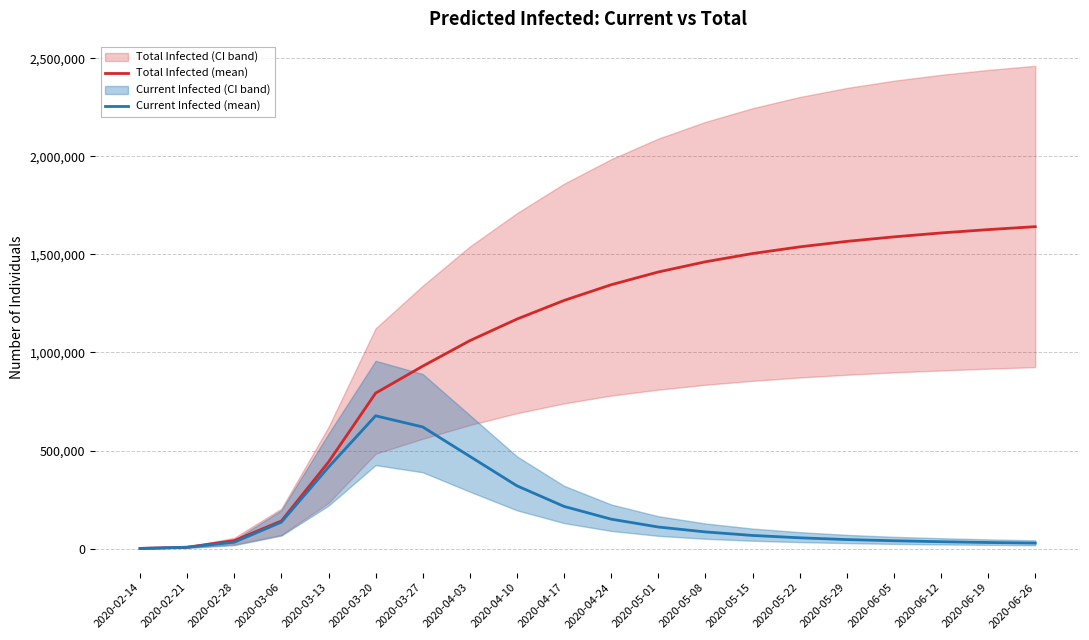

Reading right to left, extract all data points from this chart.

Total Infected (mean): 2020-06-26=1641000	2020-06-19=1626000	2020-06-12=1609000	2020-06-05=1589000	2020-05-29=1566000	2020-05-22=1538000	2020-05-15=1504000	2020-05-08=1462000	2020-05-01=1410000	2020-04-24=1345000	2020-04-17=1265000	2020-04-10=1170000	2020-04-03=1060000	2020-03-27=930000	2020-03-20=792452	2020-03-13=441090	2020-03-06=140937	2020-02-28=40810	2020-02-21=6903	2020-02-14=863
Current Infected (mean): 2020-06-26=28000	2020-06-19=31000	2020-06-12=35000	2020-06-05=40000	2020-05-29=46000	2020-05-22=55000	2020-05-15=67000	2020-05-08=85000	2020-05-01=110000	2020-04-24=150000	2020-04-17=215000	2020-04-10=320000	2020-04-03=470000	2020-03-27=620000	2020-03-20=676922	2020-03-13=415206	2020-03-06=134896	2020-02-28=32601	2020-02-21=6903	2020-02-14=863